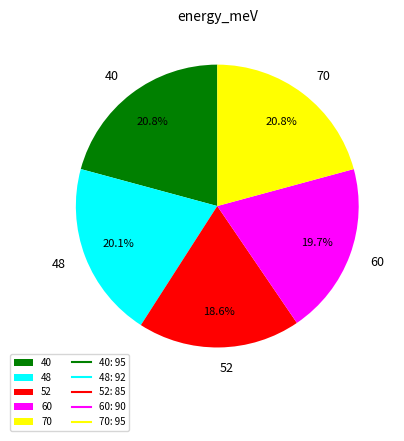

What portion of the pie excludes 48?

79.9%